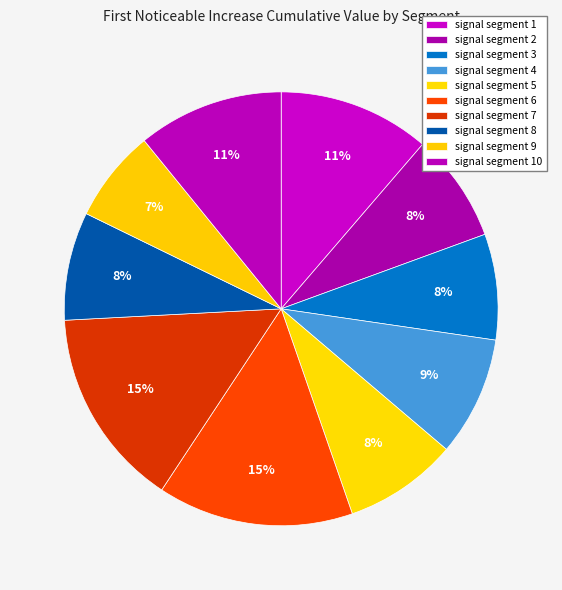

To the nearest percent, what portion does signal segment 2 represent?

8%